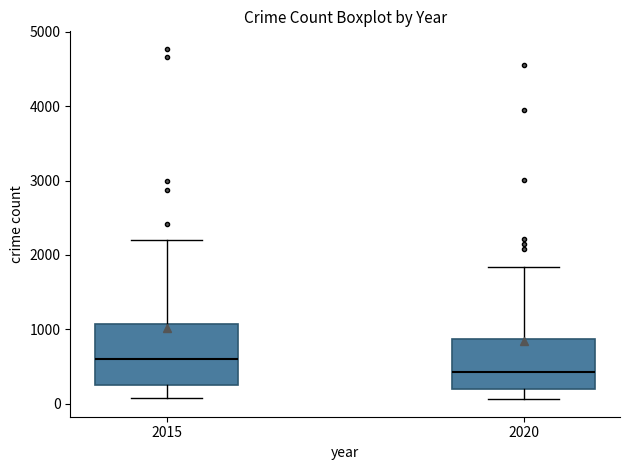

Which box is the tallest, from its lower edge to its upper edge?

2015